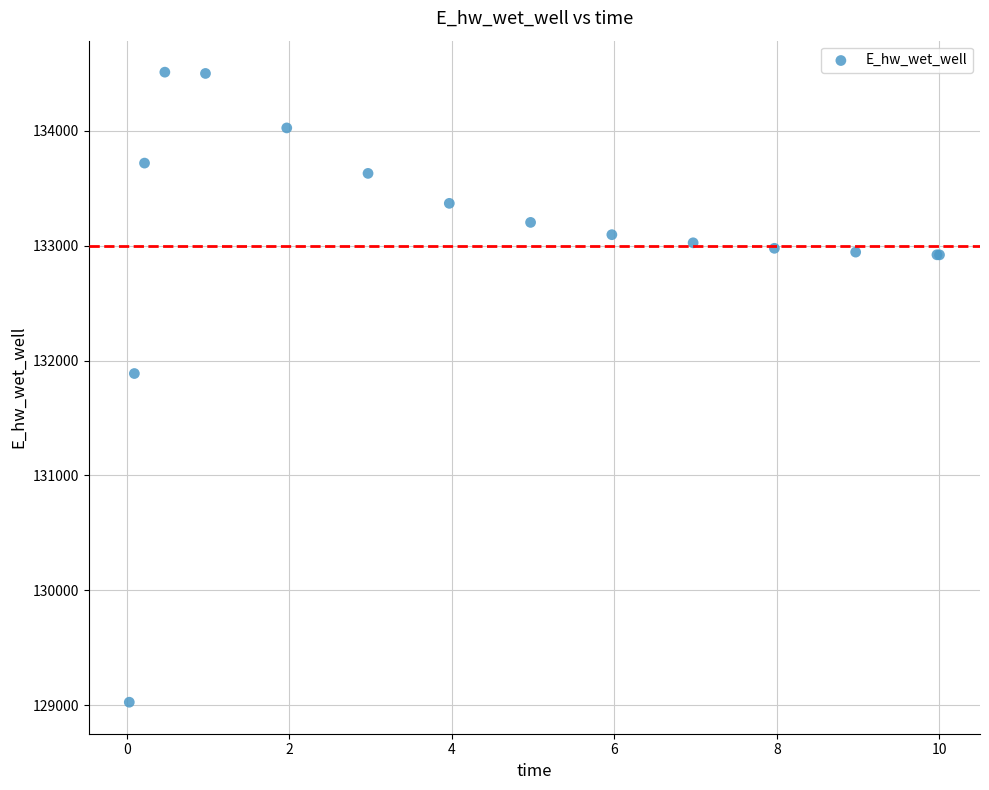

What Y value in the scatter plot is closest to 131768?

131887.0